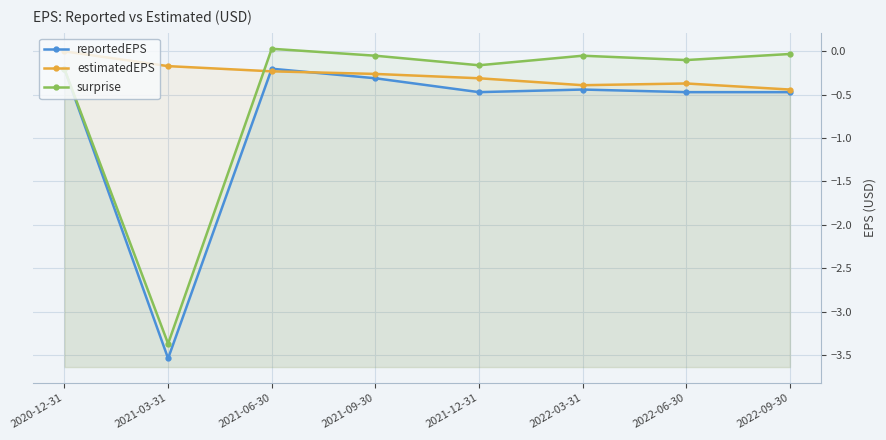

How many lines are shown in the chart?

3